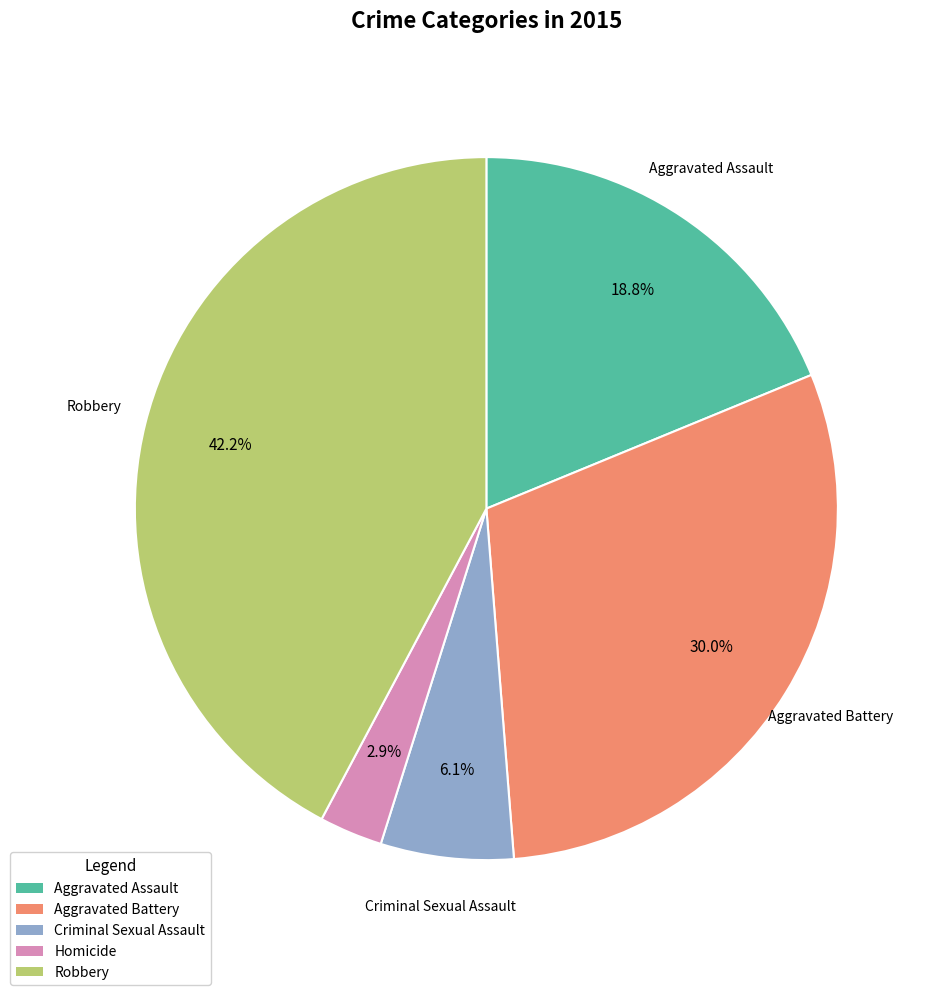

Combined, what portion of the pie is Criminal Sexual Assault and Aggravated Battery?

36.1%